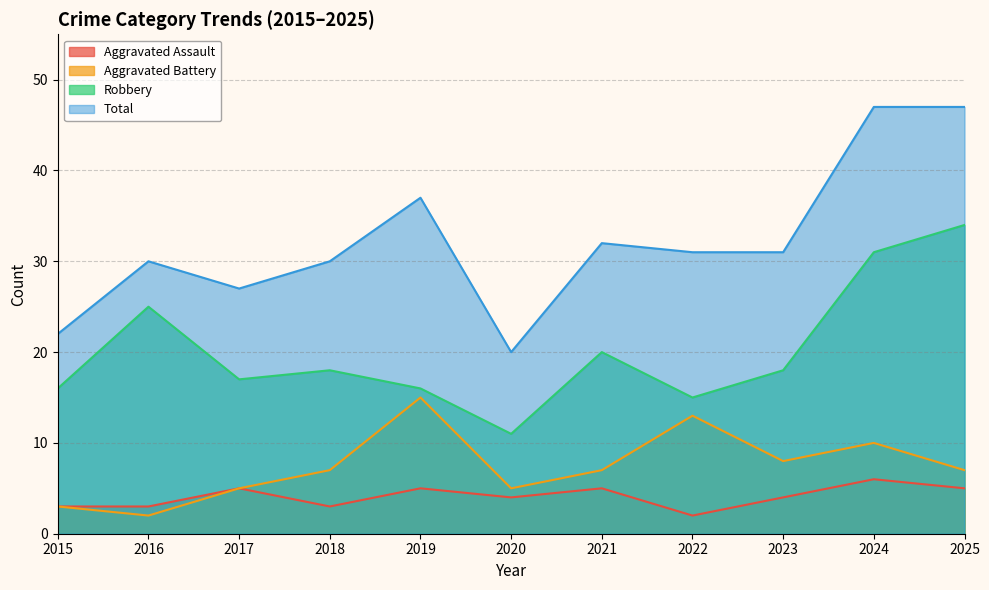

Does the chart have visible grid lines?

Yes